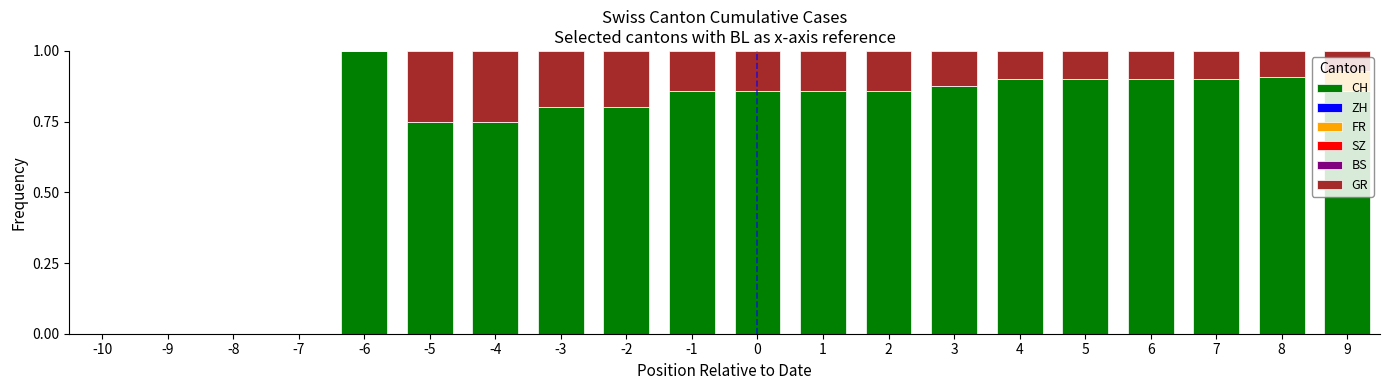

The value of CH at -2 is 1.4. True or false?

False